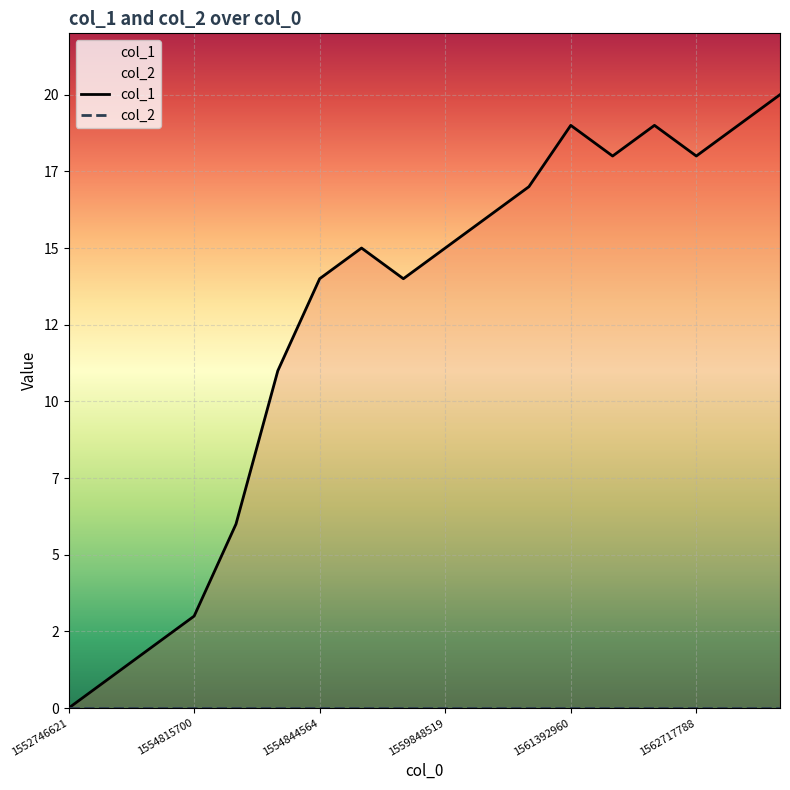

Rank the categories by value from highest to lowest.

1565291783, 1561392960, 1561486542, 1563459372, 1561410945, 1562717788, 1561054533, 1560868905, 1554862529, 1559848519, 1554844564, 1556572512, 1554841008, 1554837392, 1554815700, 1554812131, 1554808502, 1552746621